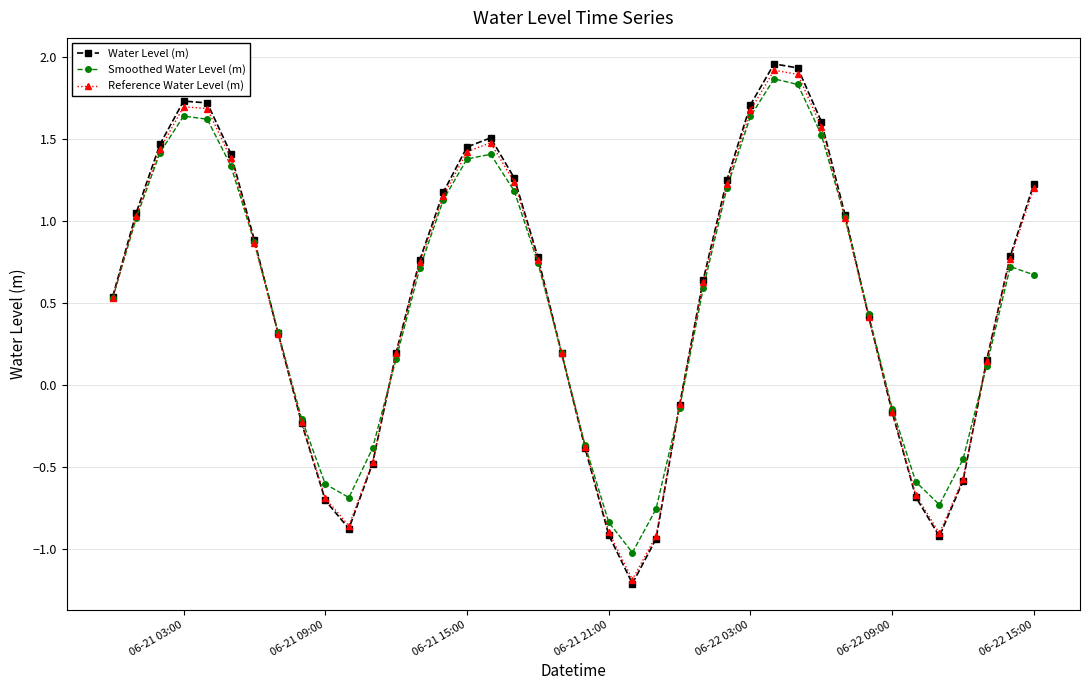

What is the highest value of the Reference Water Level (m) series?

1.9